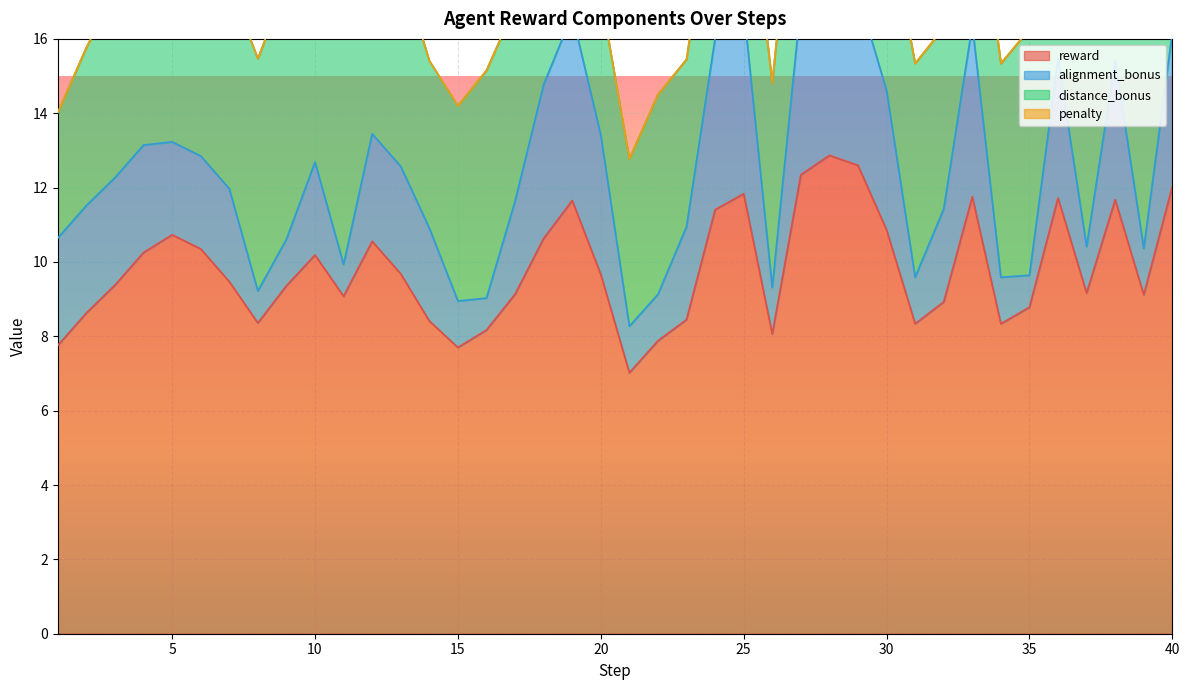

In reward, how many points are lower than both neighbors (excluding endpoints)?

9